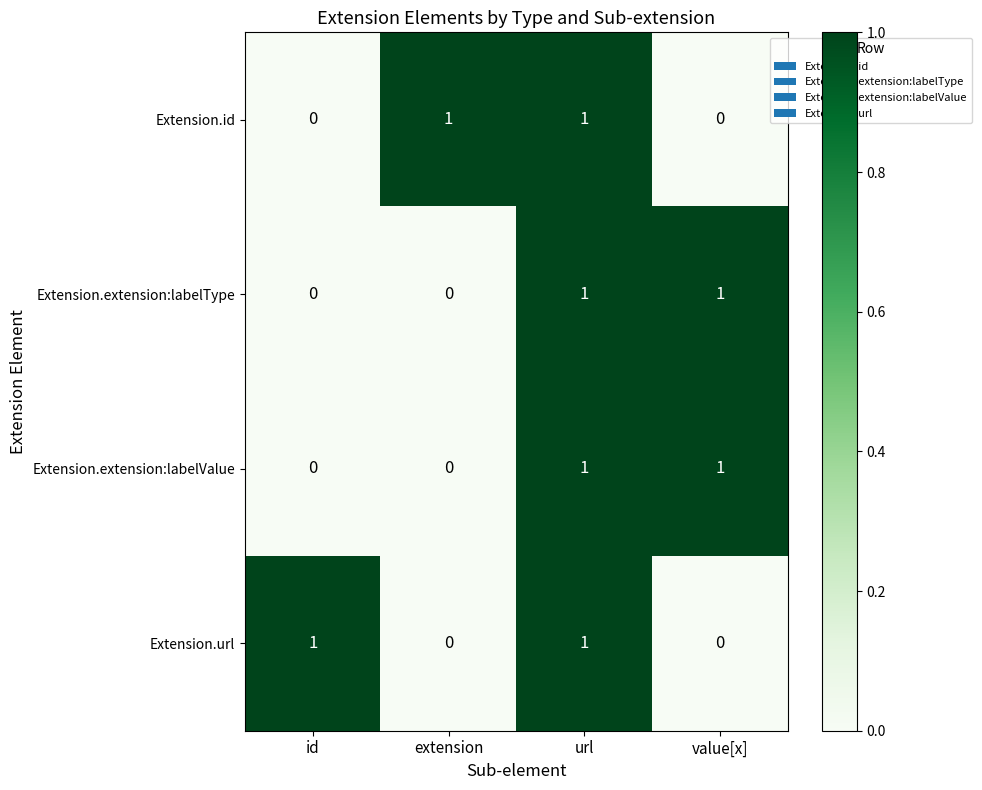

Reading right to left, transcribe all the data shown in this chart.

Extension.id: 0	1	1	0
Extension.extension:labelType: 1	1	0	0
Extension.extension:labelValue: 1	1	0	0
Extension.url: 0	1	0	1